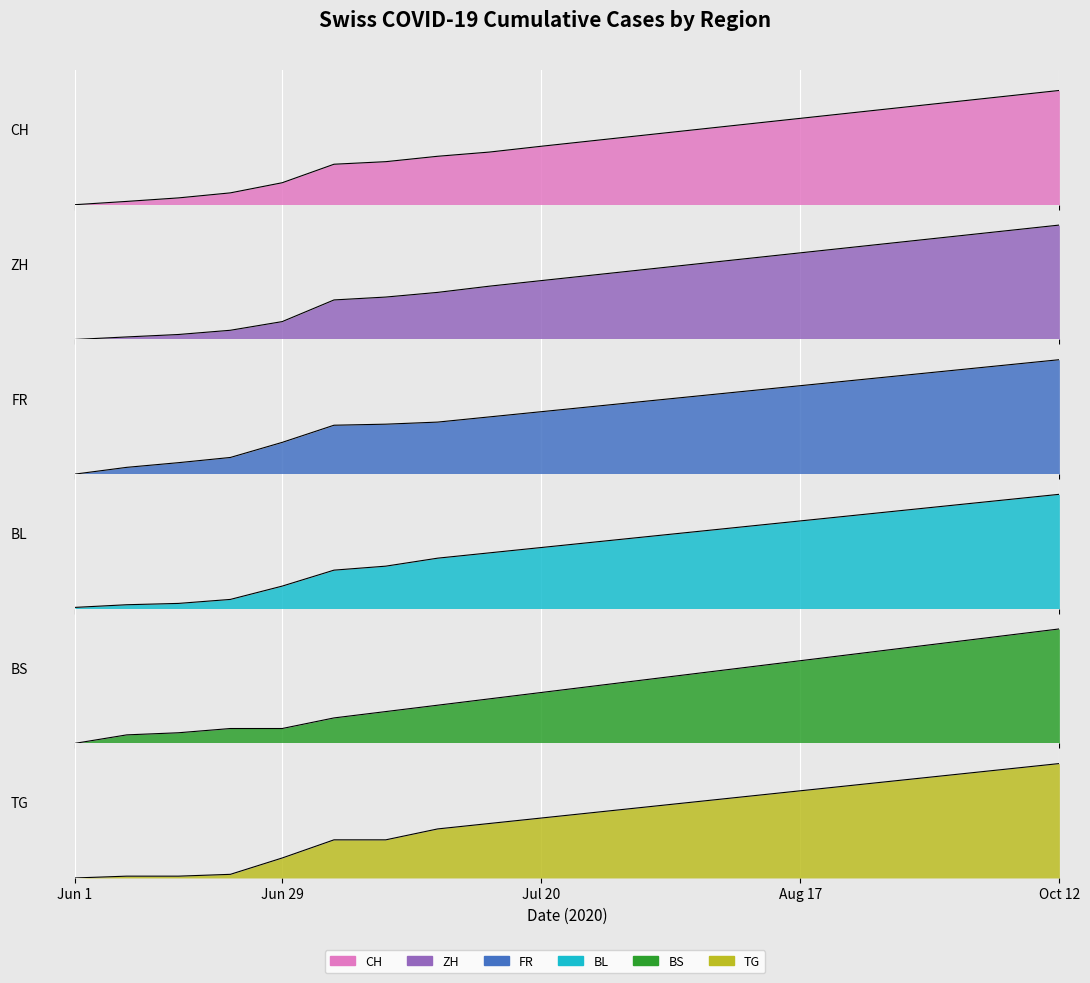

What is the approximate value of BS at Aug 17?

0.6